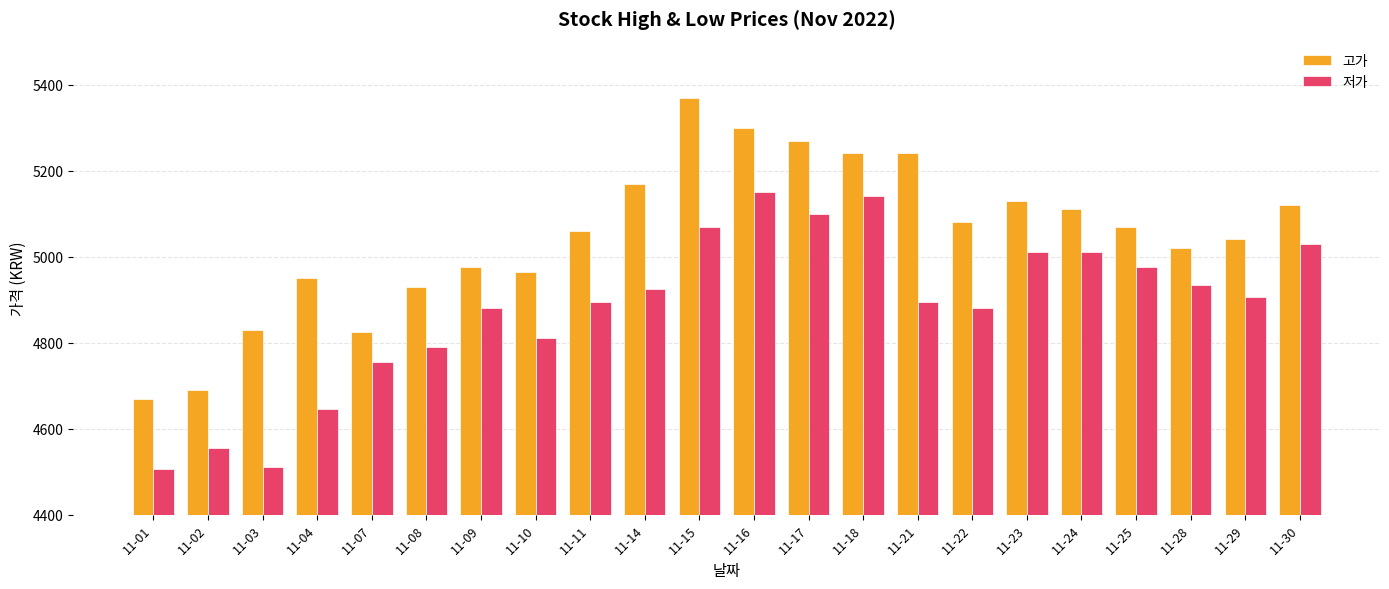

Is the value of 저가 at 11-09 greater than the value of 고가 at 11-21?

No